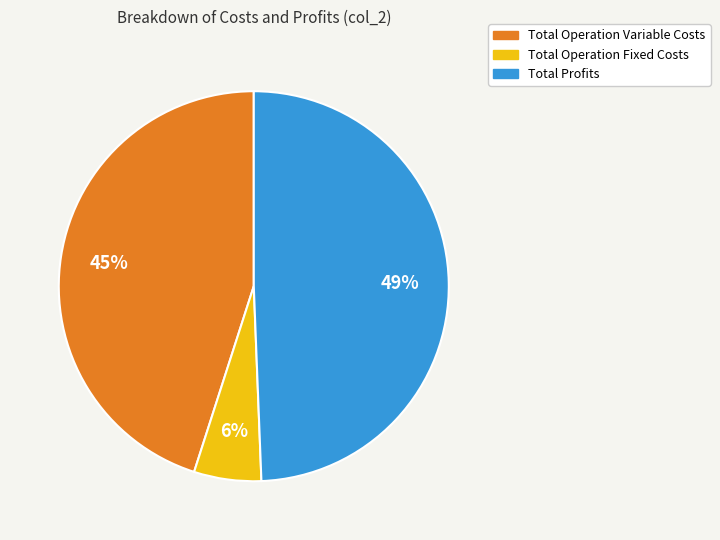

How many slices are in this pie chart?

3